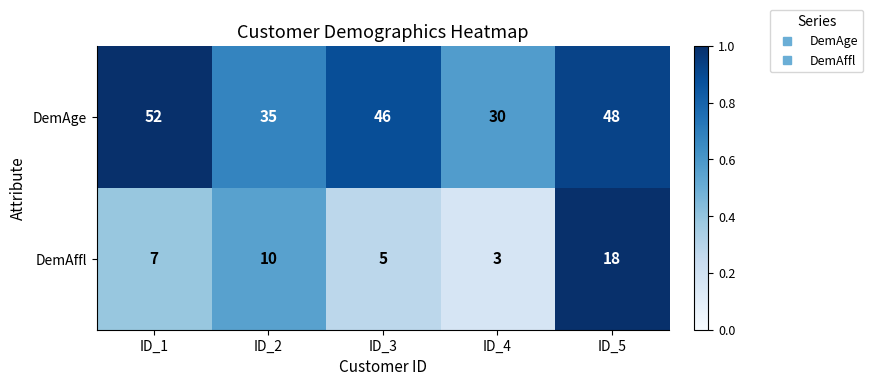

What is the sum of the DemAge values at ID_3 and ID_5?

94